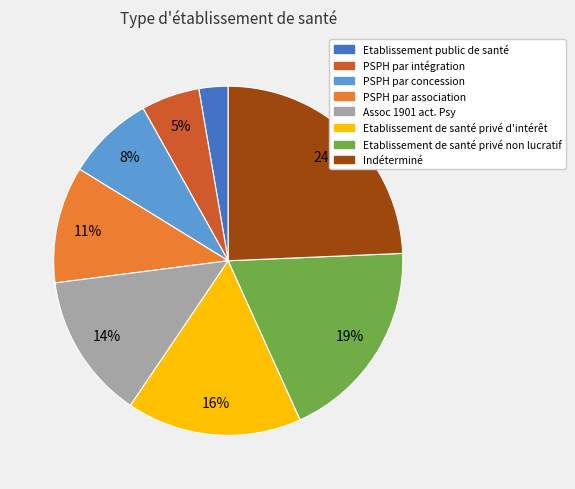

Is it true that PSPH par association is 11% of the pie?

True